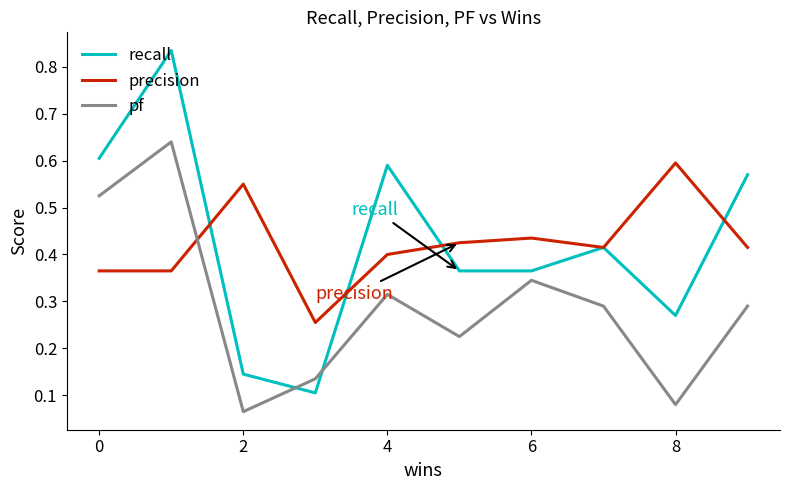

Which series has the widest spread of values?

recall